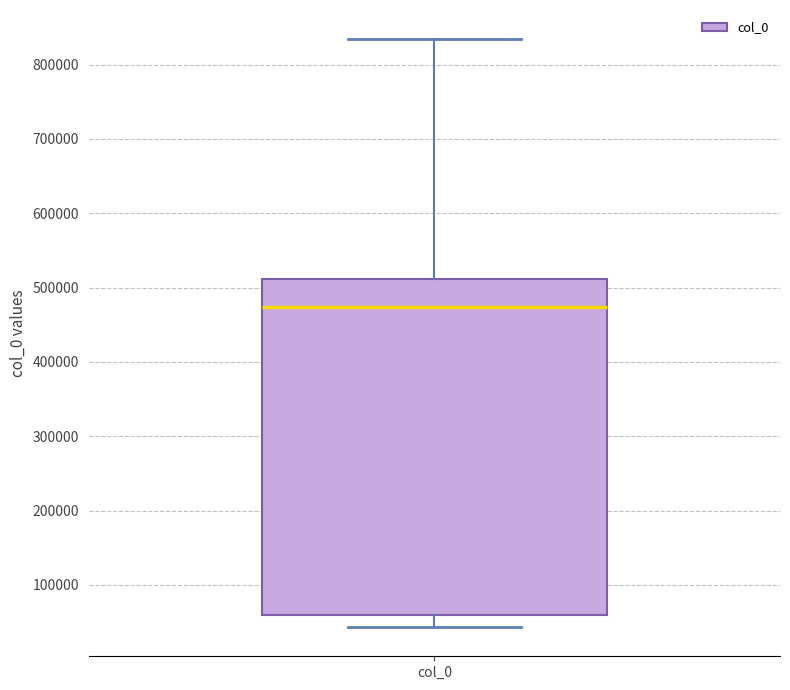

Transcribe this box plot: give where the median line is, the range the box spans, and where the two whiskers end, as read against the y-axis. The values are not printed on the chart, so give them approximately, as read against the axis.

median 470000, box 60000 to 510000, whiskers 40000 to 830000